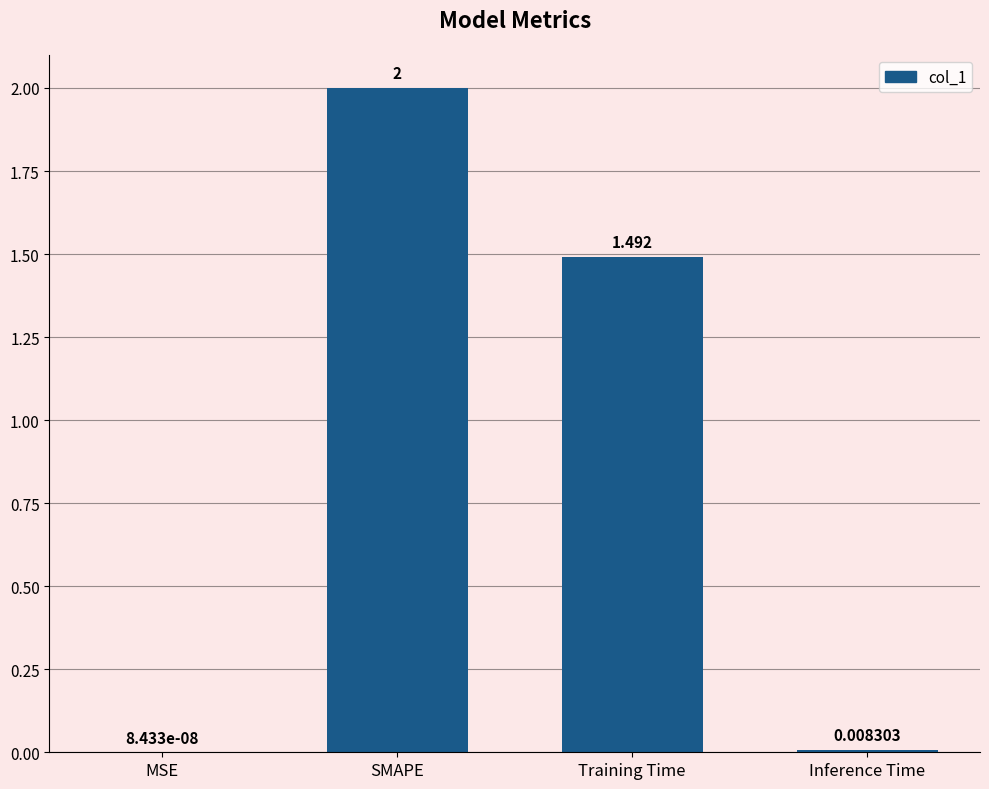

At which category does the chart reach its peak across all series?

SMAPE